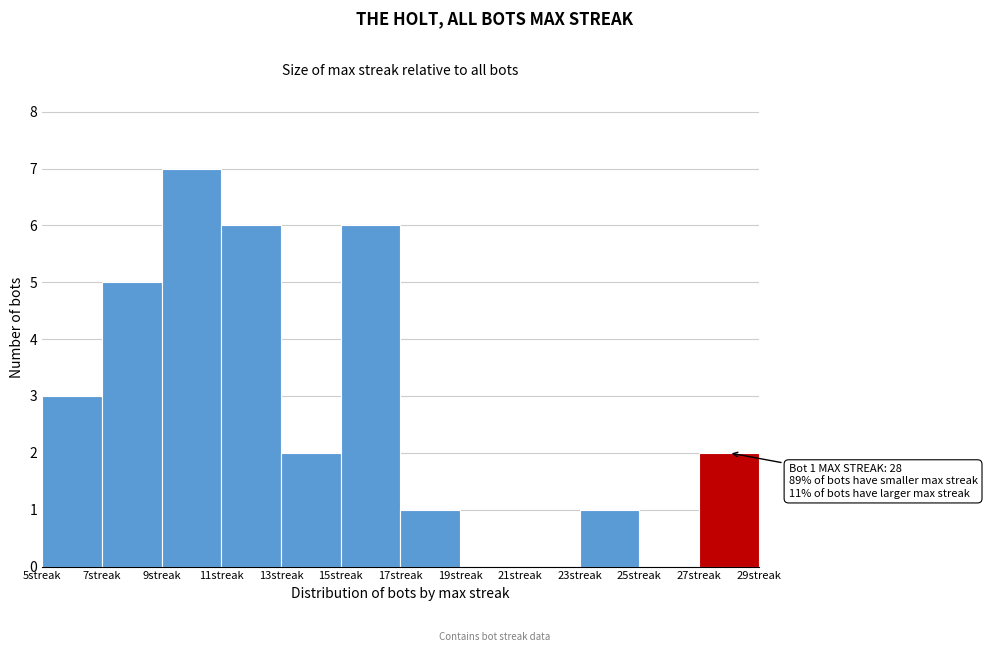

Which range on the x-axis has the tallest bar?

9 to 11